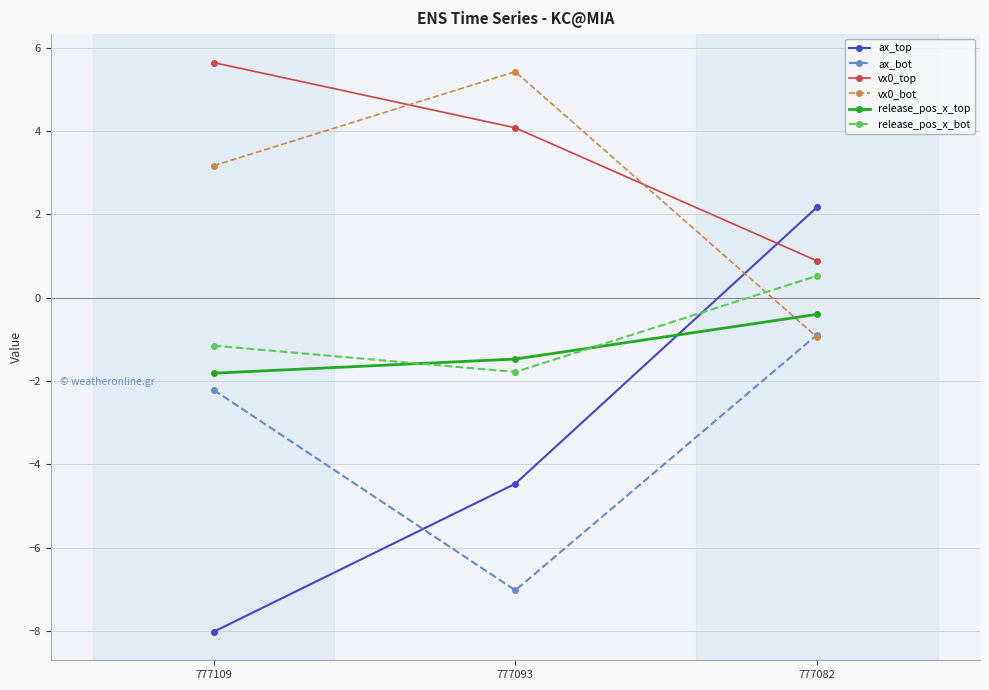

What is the difference between the release_pos_x_top values at 777109 and 777093?

0.3